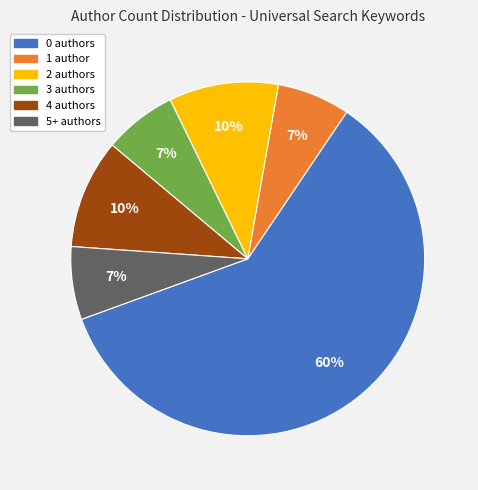

Count the number of slices in the pie.

6